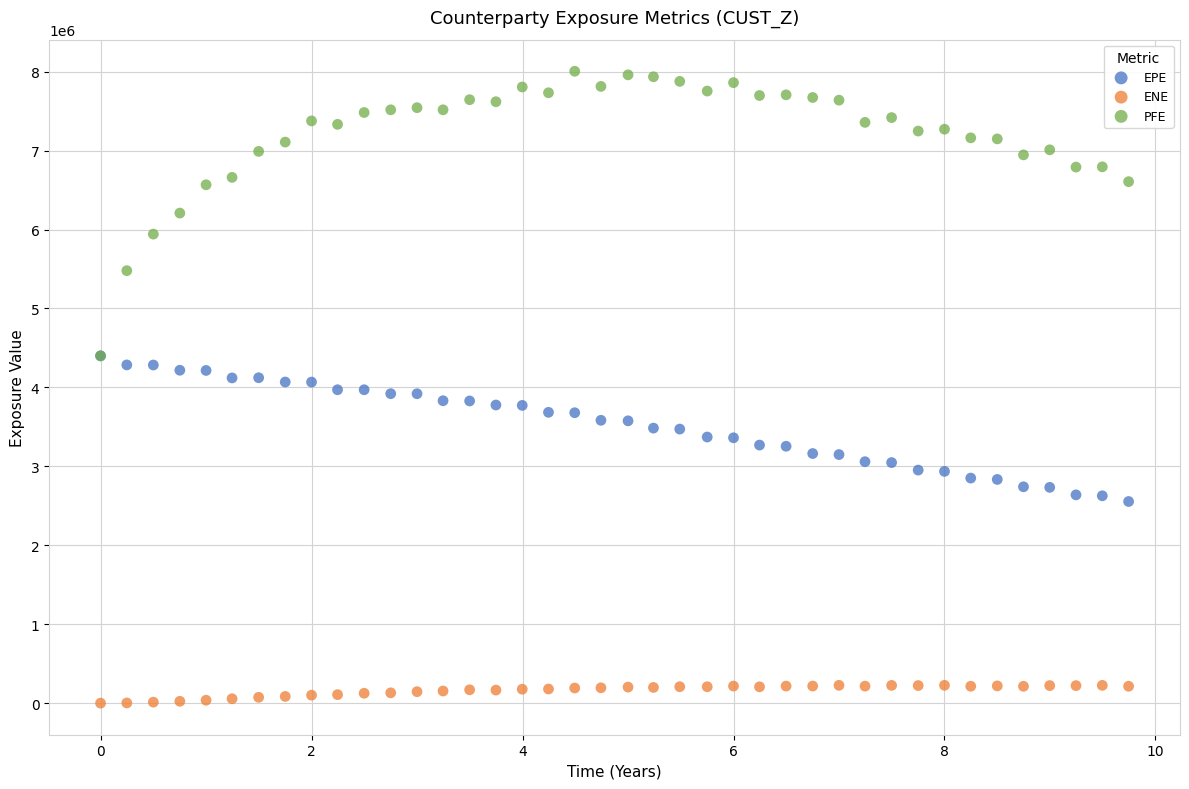

What are all the series names shown in the legend?

EPE, ENE, PFE